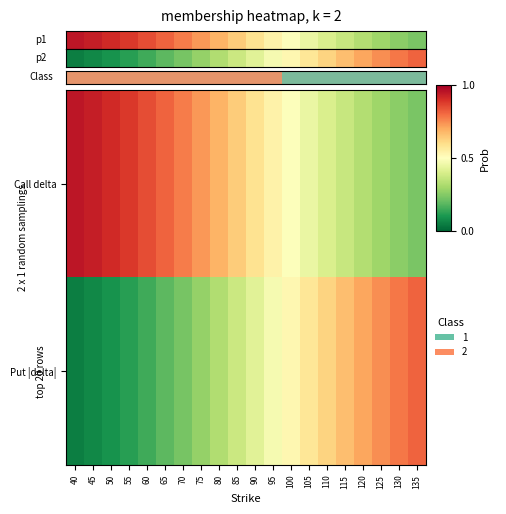

At which category is the sum across all series the highest?

135